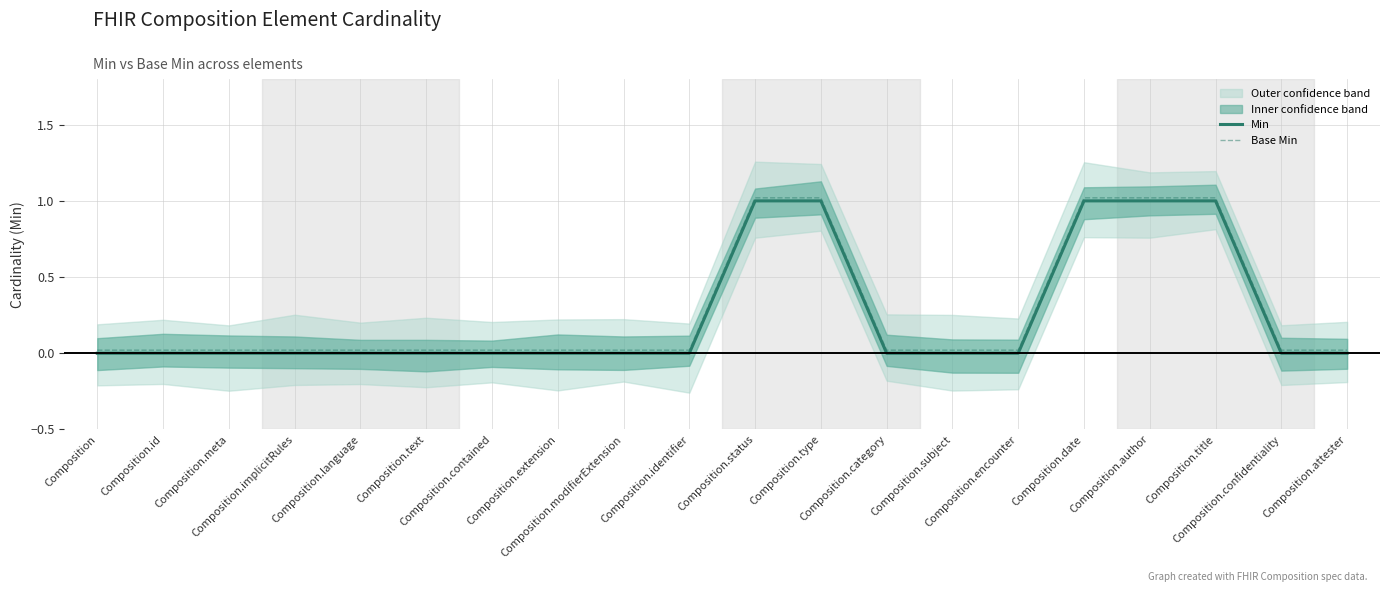

Which label corresponds to the largest value in the chart?

Composition.status